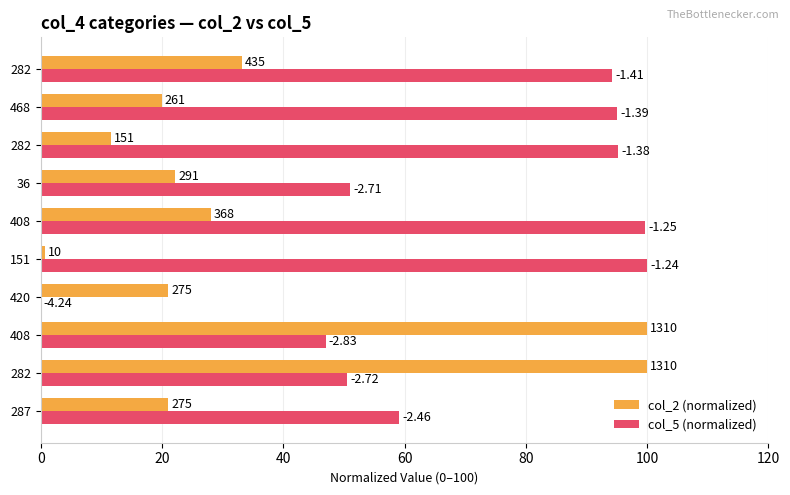

Rank the series by their maximum value, from highest to lowest.

col_2 (normalized), col_5 (normalized)